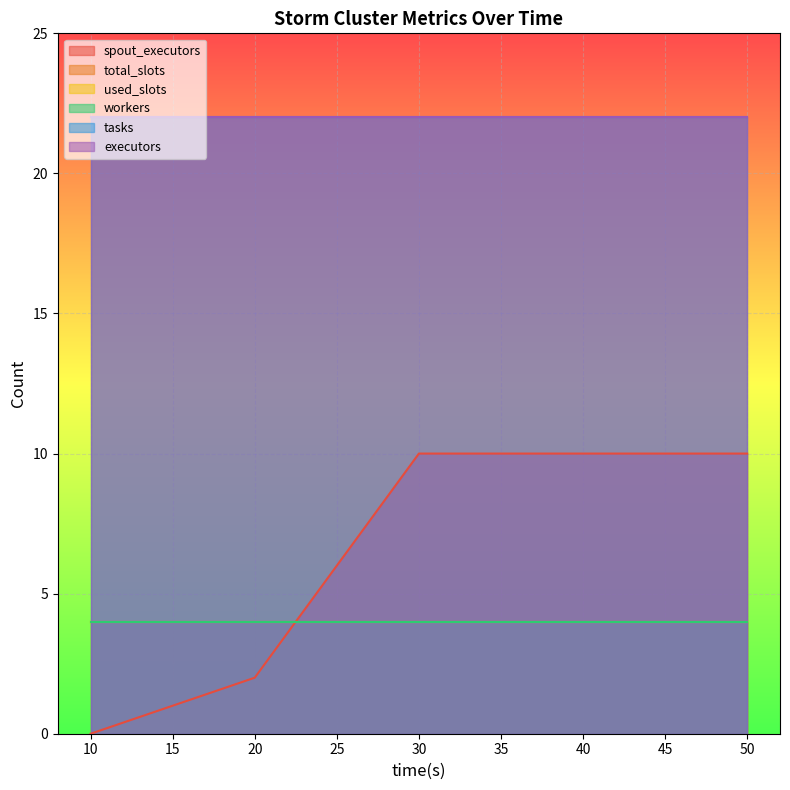

Count the number of categories in the chart.

5